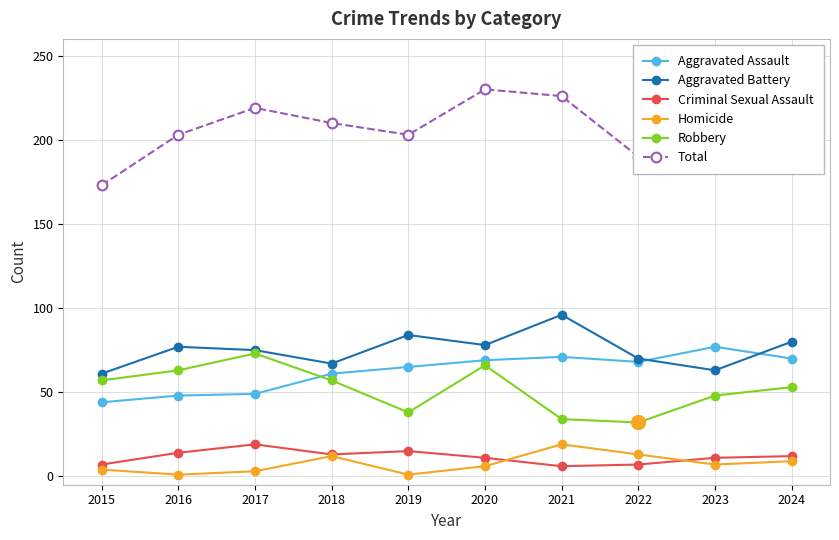

What is the difference between the second highest and minimum values in the Total series?

53